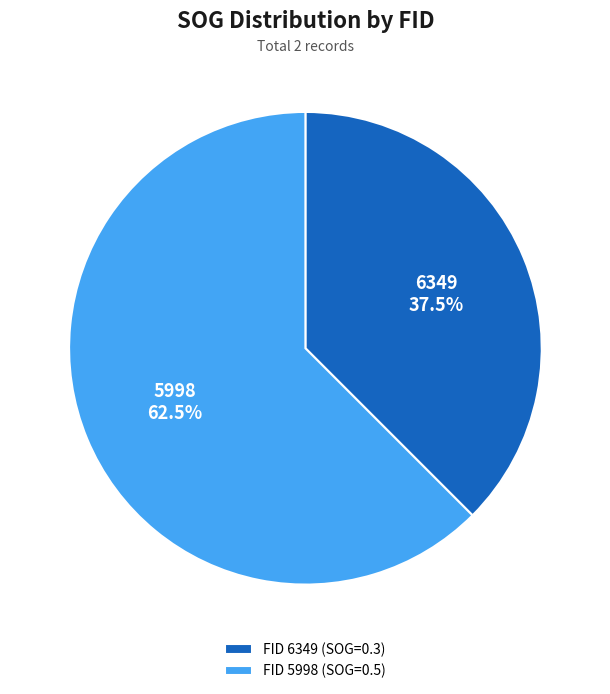

Which slice is the smallest?

6349